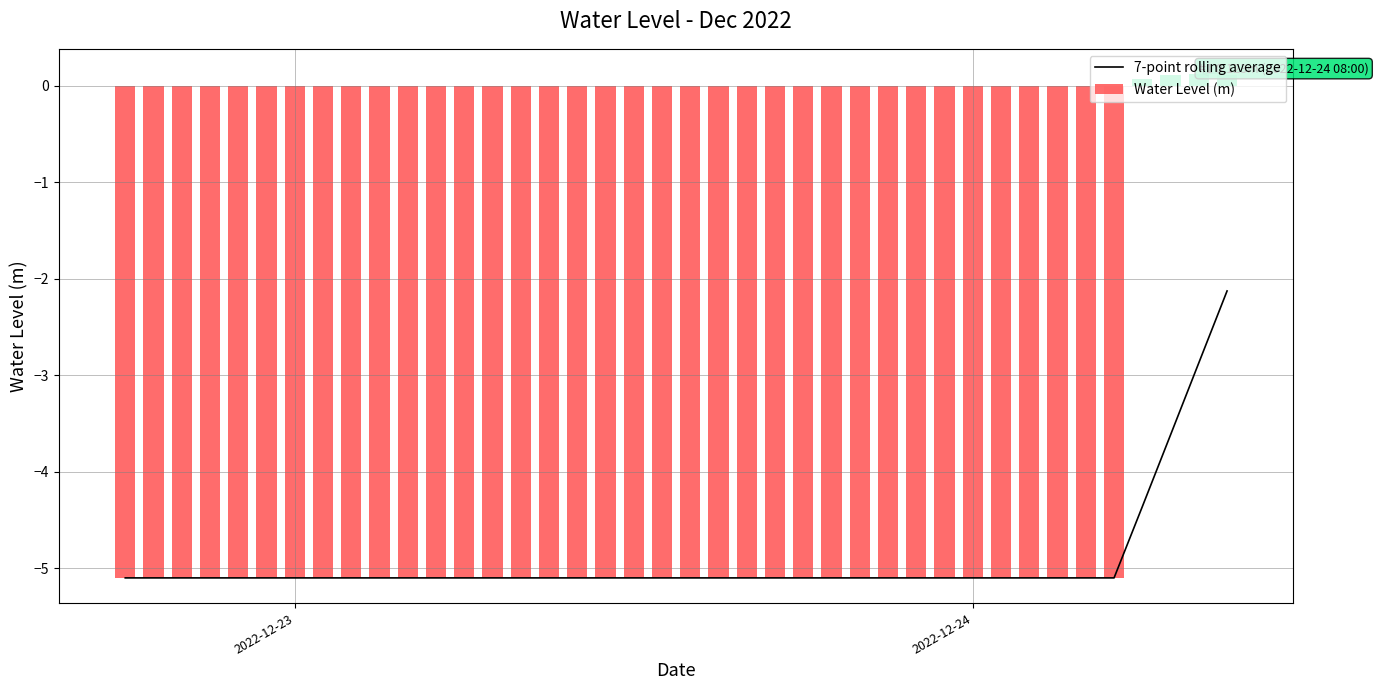

What is the sum of all Water Level (m) values?

-183.2